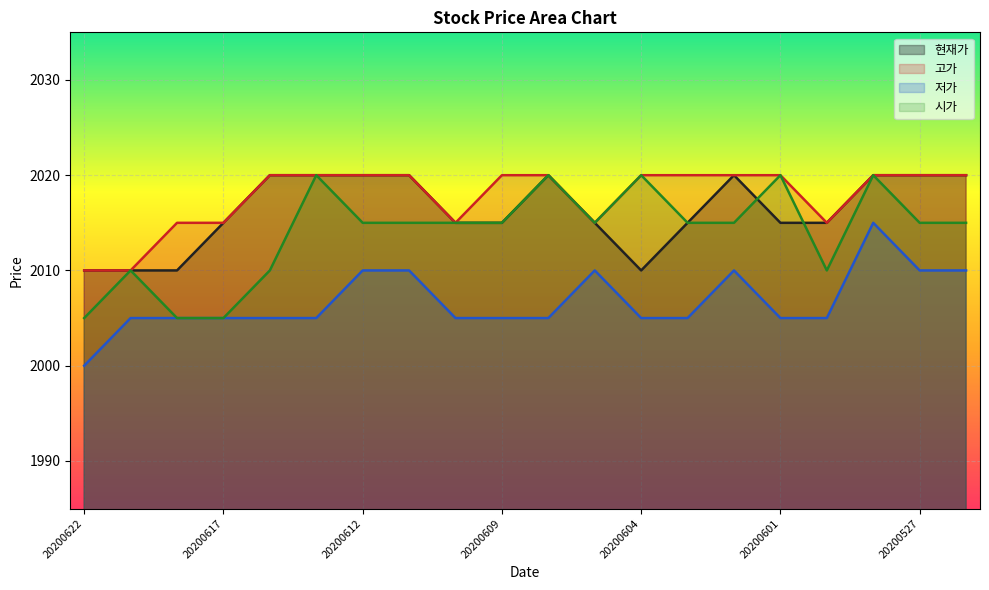

At which label is 저가 closest to 2007?

20200619